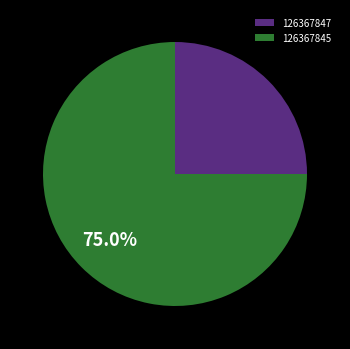

Is it true that 126367845 is 75% of the pie?

True